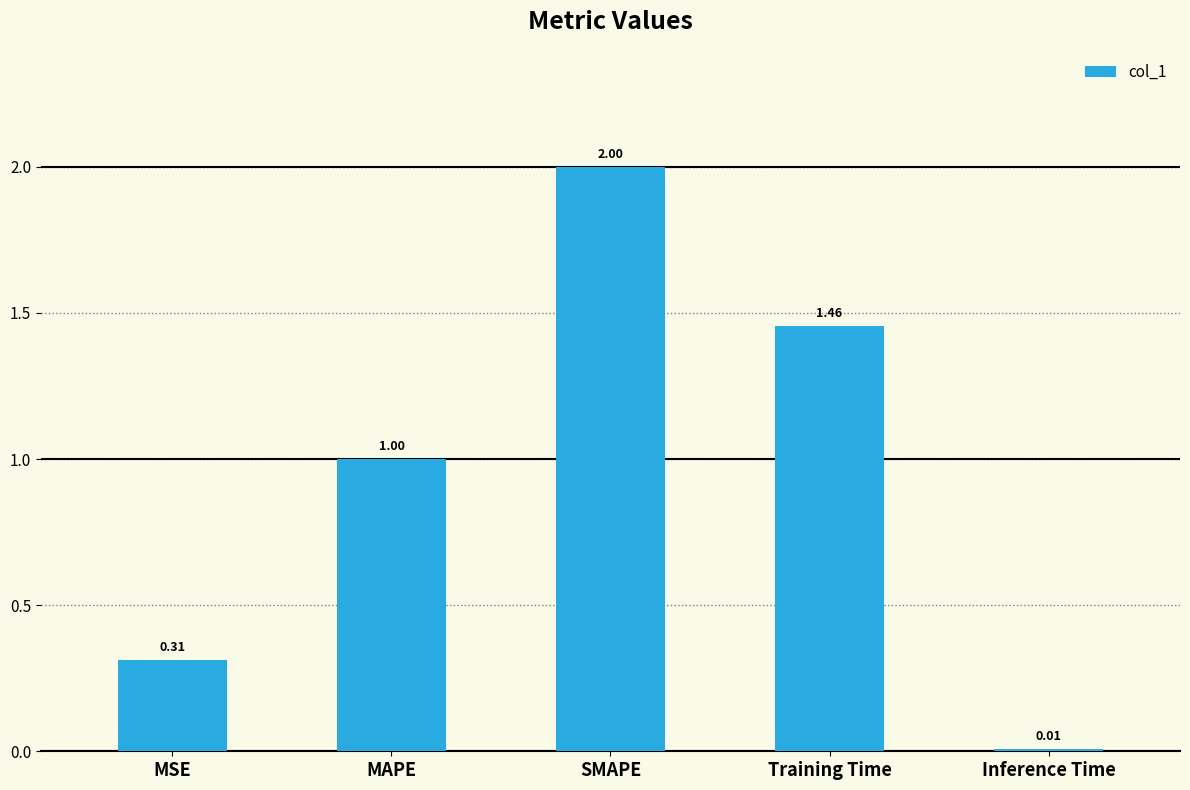

What is the label of the 1st bar from the left?

MSE